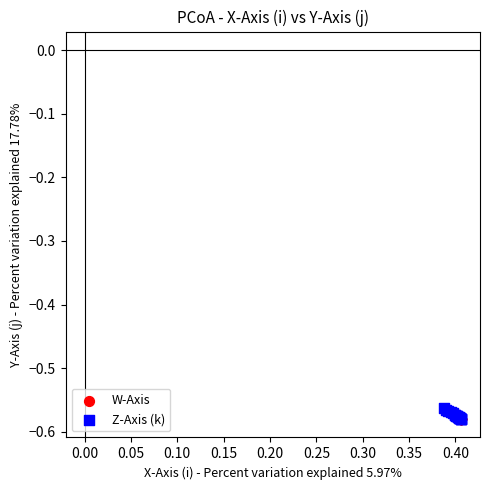

Which series contains the highest Y value?

Z-Axis (k)